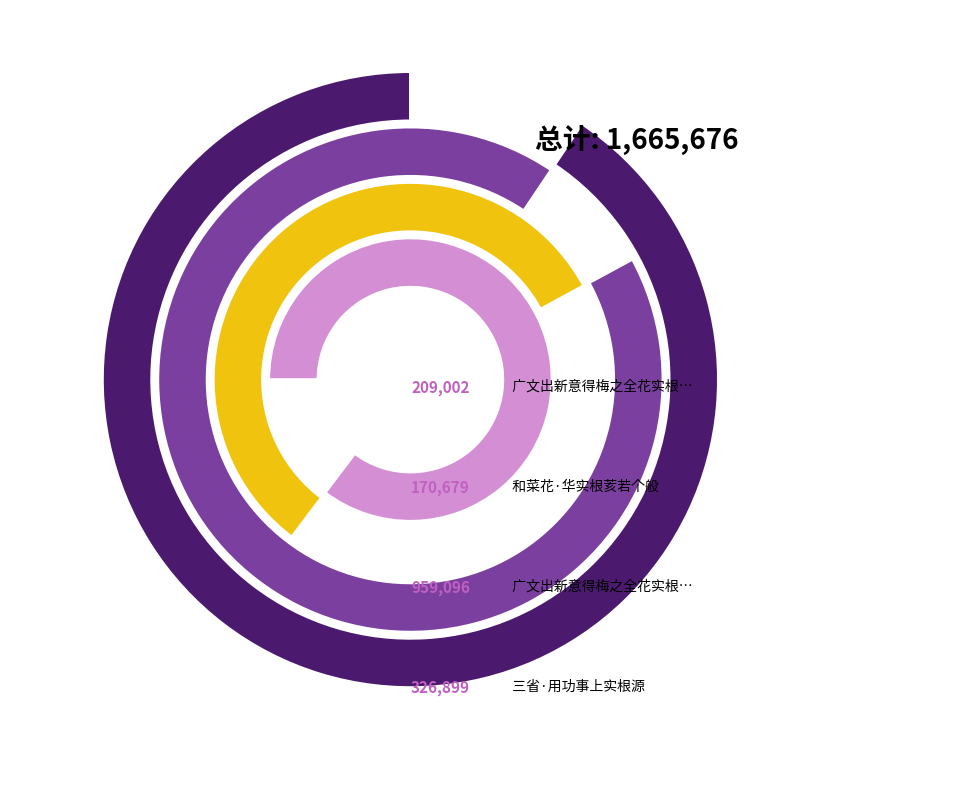

What is the smallest slice in the pie chart?

和菜花·华实根荄若个般